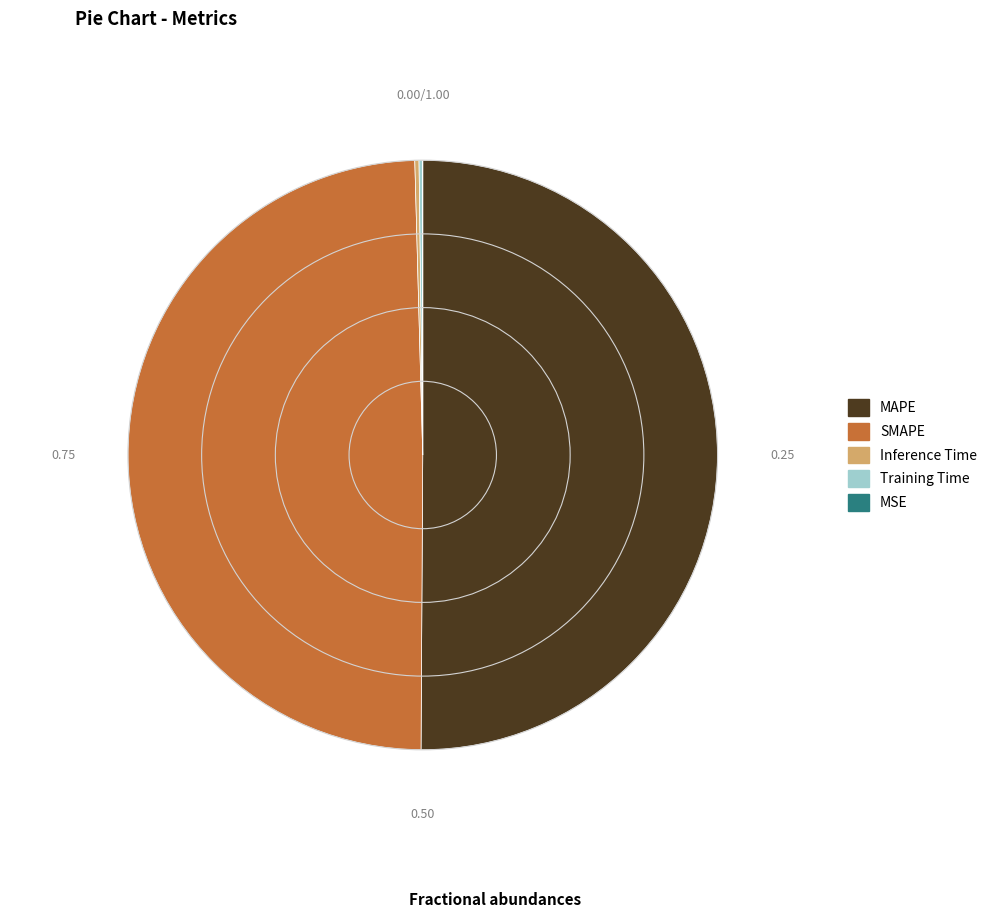

Which category accounts for the majority?

MAPE